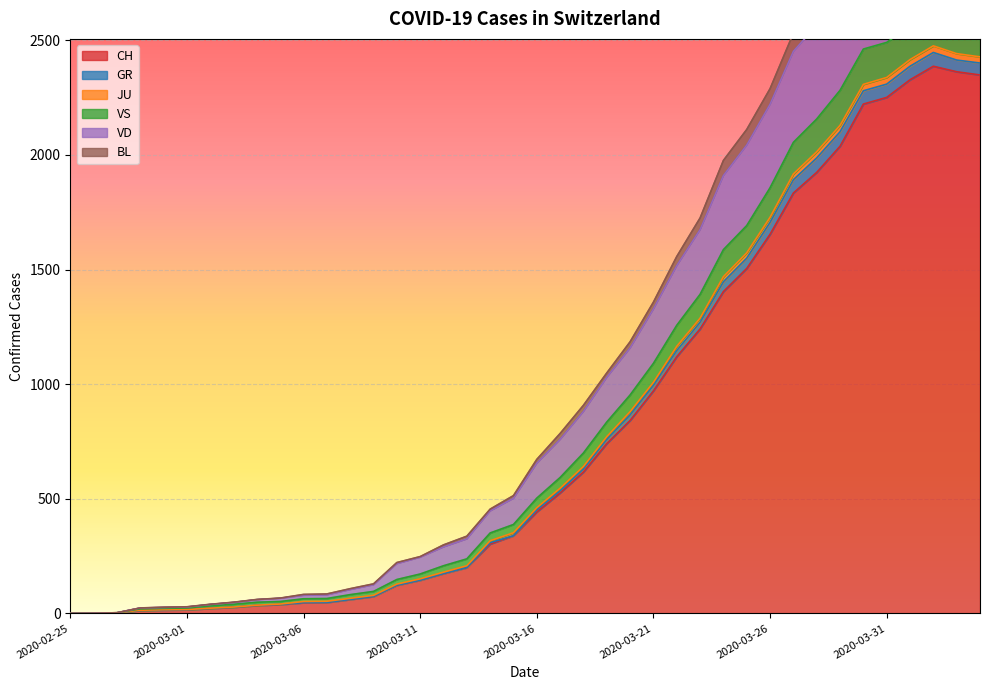

Where is the first local maximum for VS?

2020-04-02